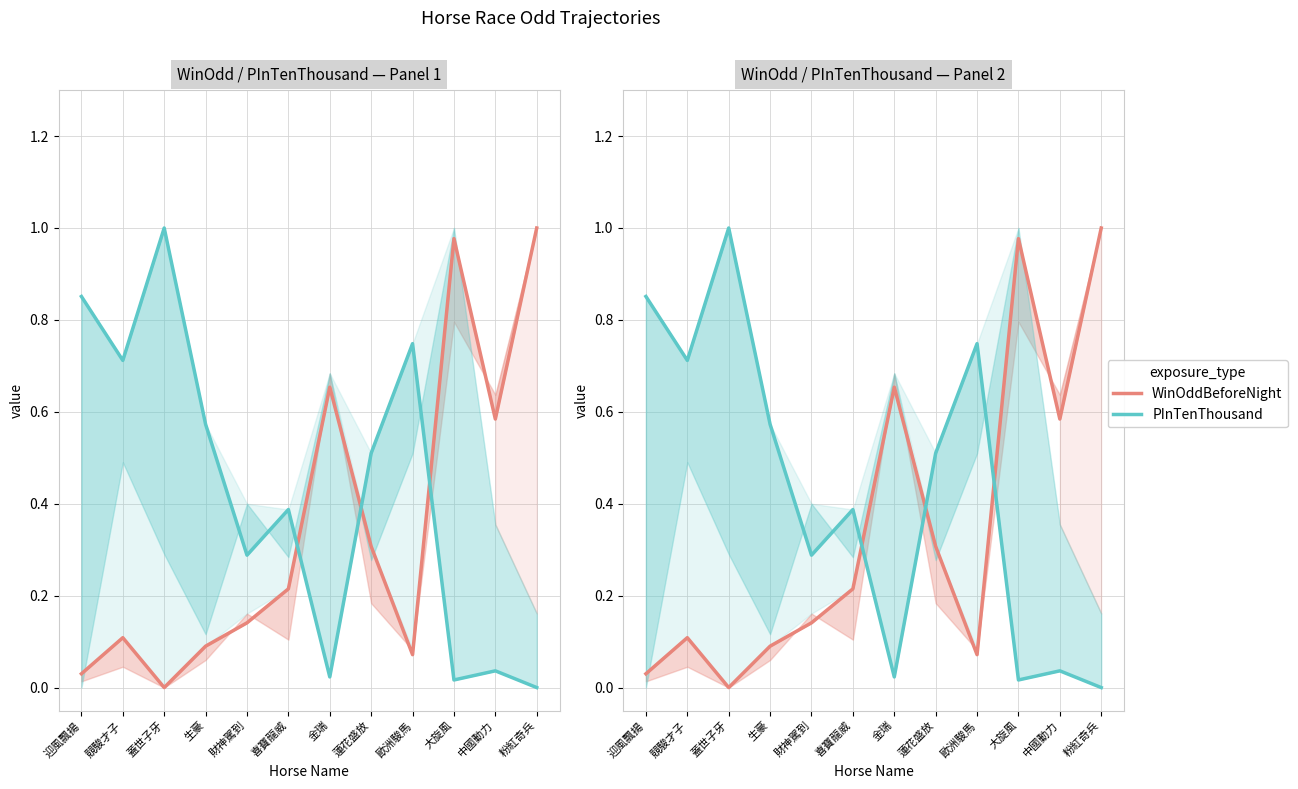

What is the value of the WinOddBeforeNight point at the 5th from the left?

0.1